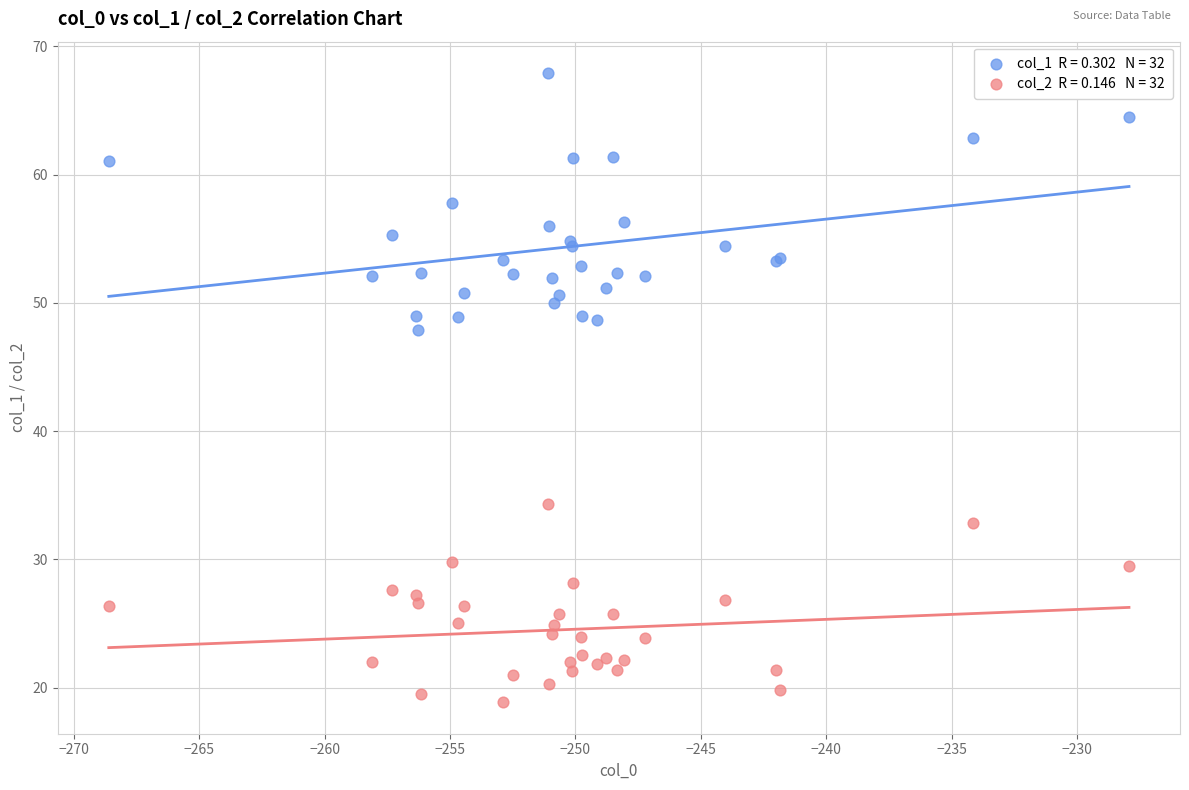

Across all series, what Y value is closest to 43?

47.9